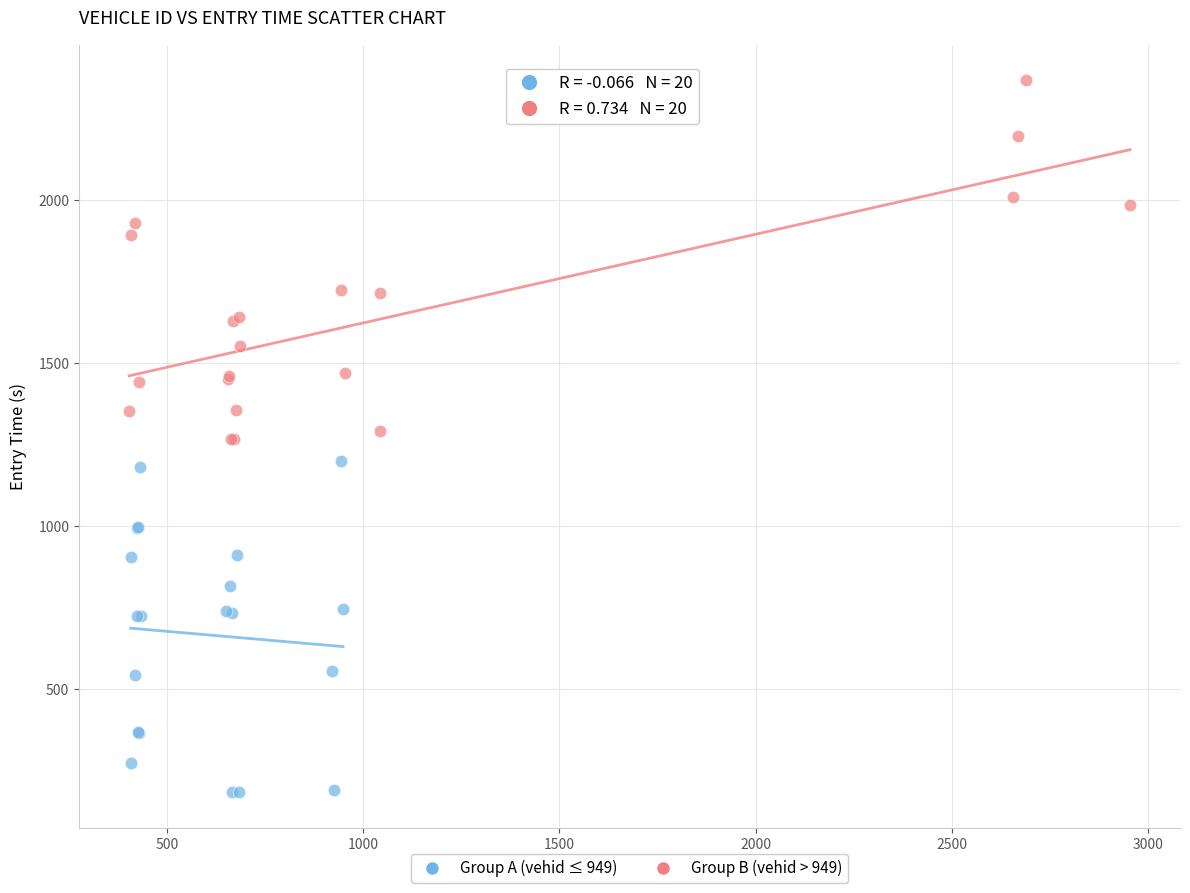

Which series contains the lowest Y value?

Group A (vehid ≤ 949)